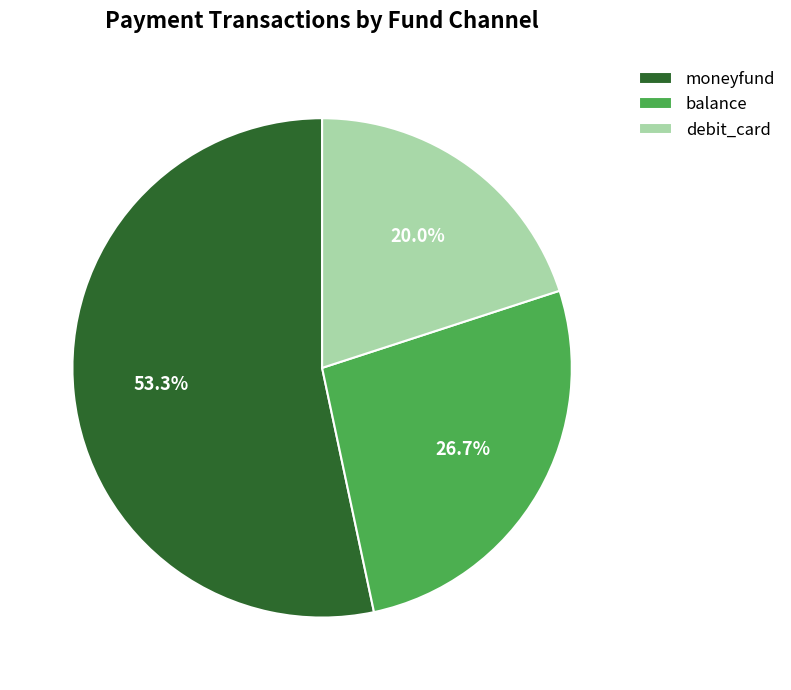

Approximately how many times larger is the value at balance compared to debit_card?

1.3